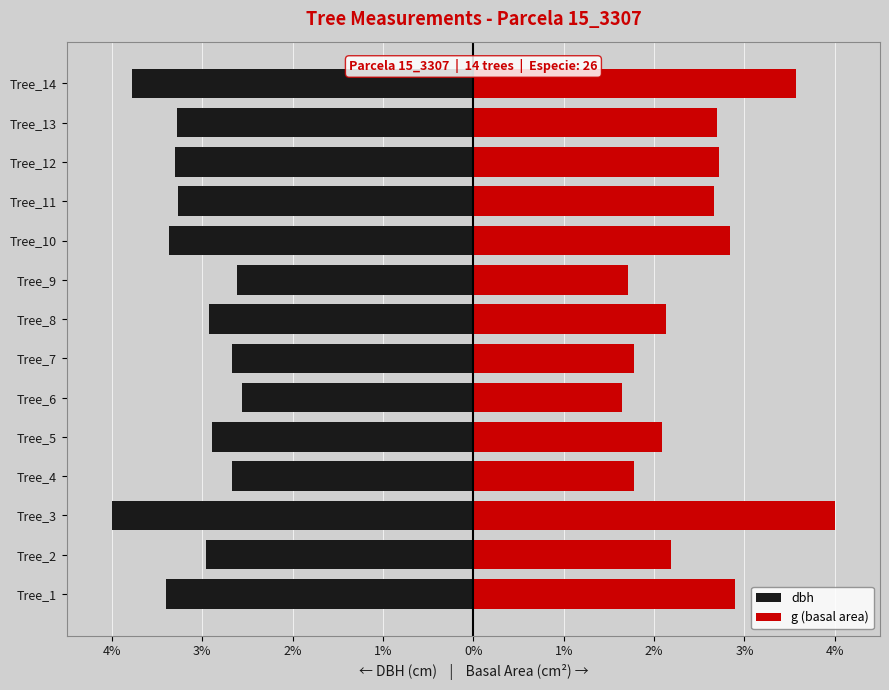

What is the sum of all g (basal area) values?

34.7